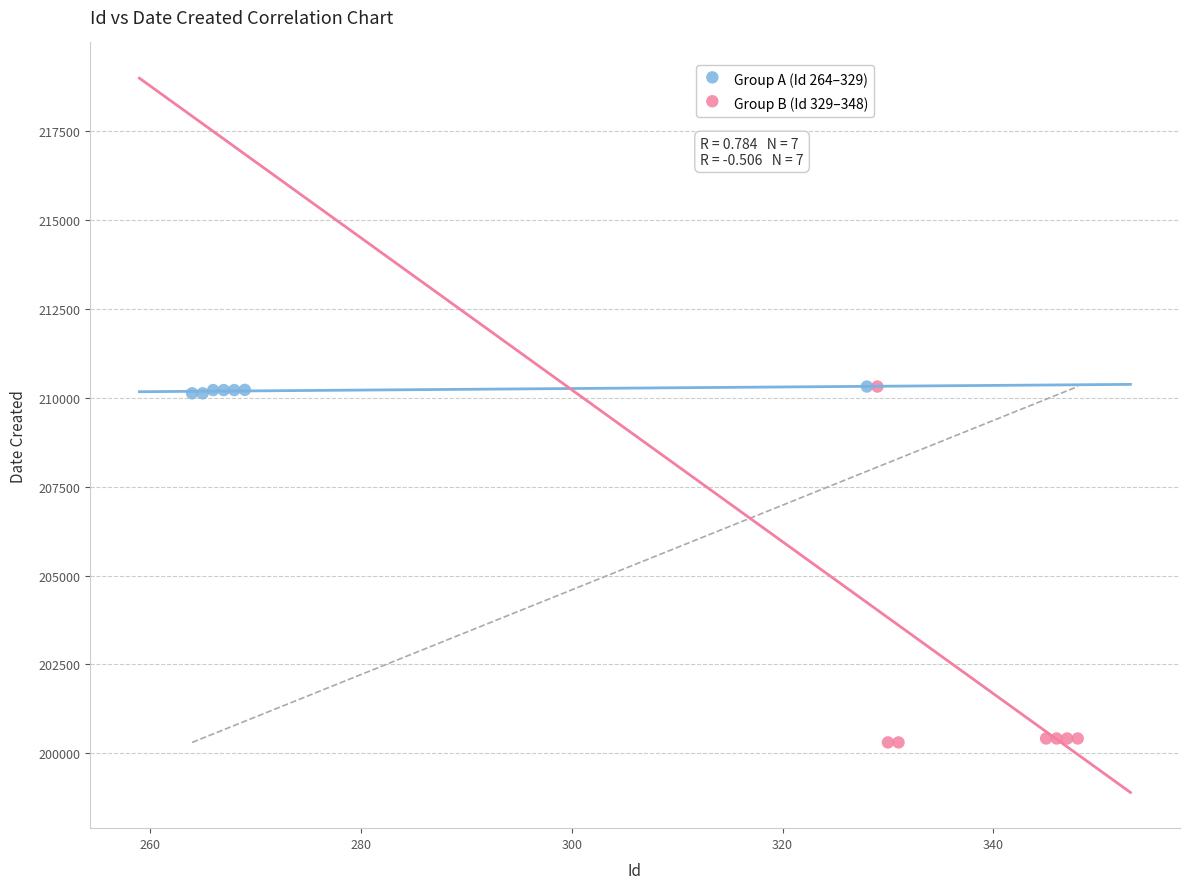

Which series has the largest Y range (max minus min)?

Group B (Id 329–348)